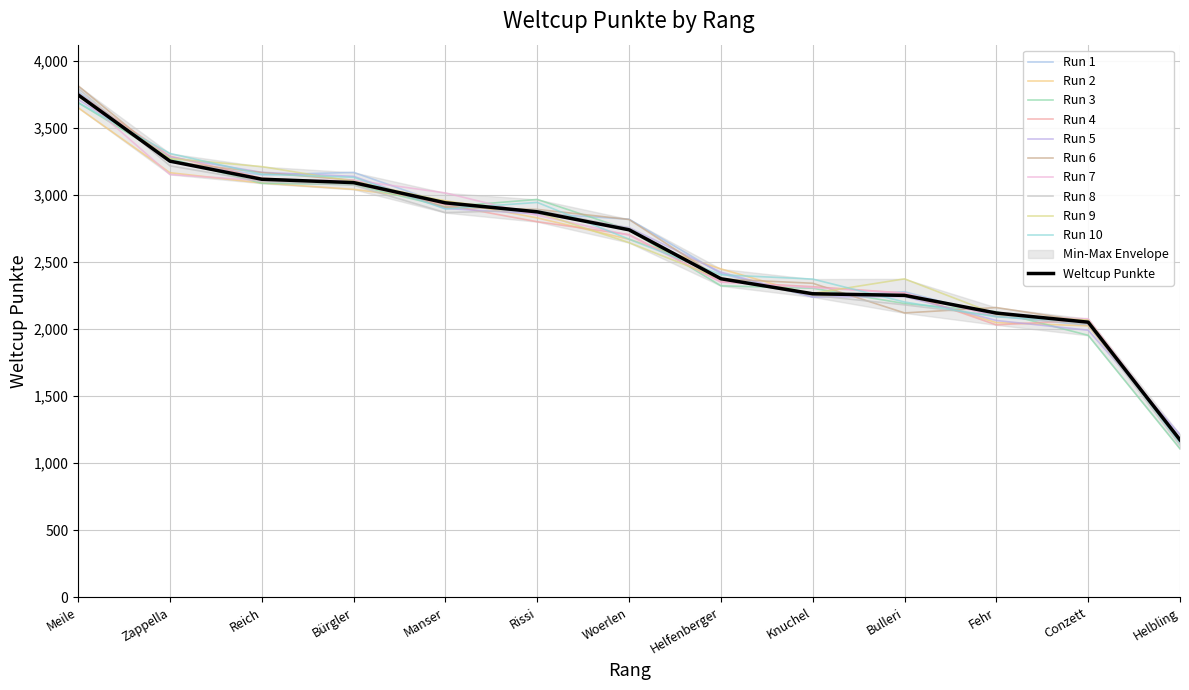

What is the difference between the values at Helfenberger and Helbling?

1202